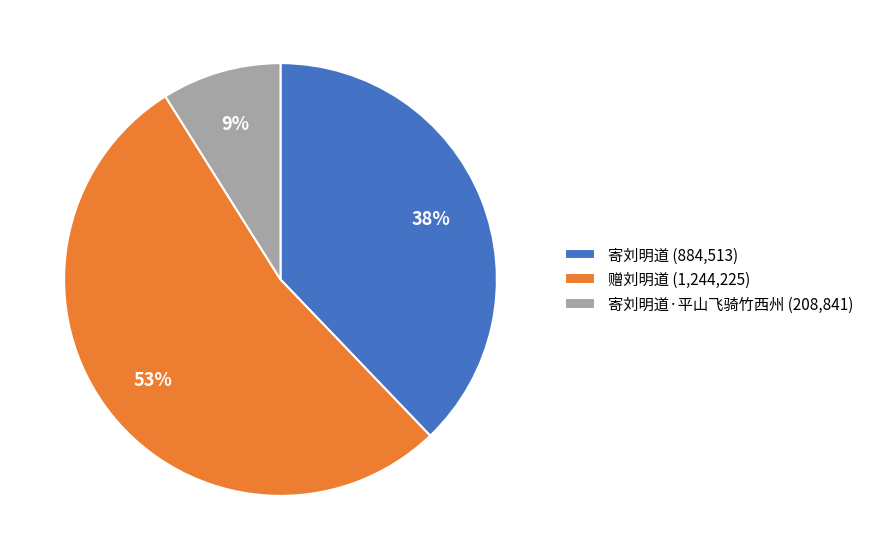

What is the ratio of the value at 寄刘明道 (884,513) to the value at 赠刘明道 (1,244,225)?

0.7